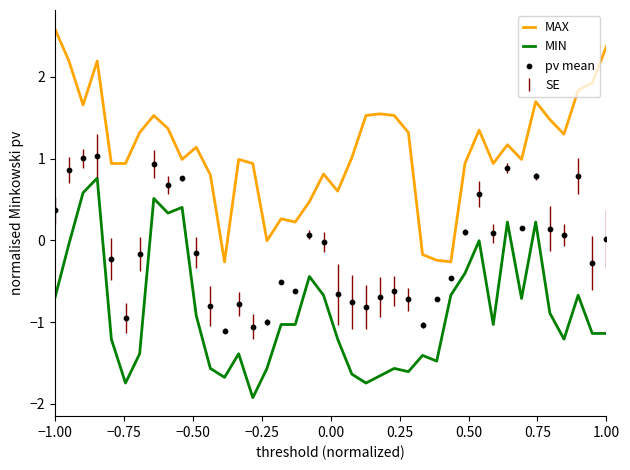

At which label does MAX reach its peak?

−1.00